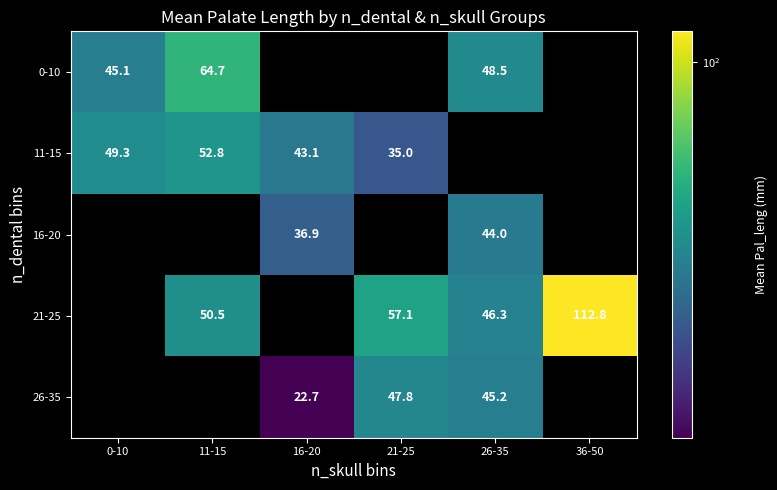

Is the value of 21-25 at 11-15 greater than the value of 0-10 at 11-15?

No